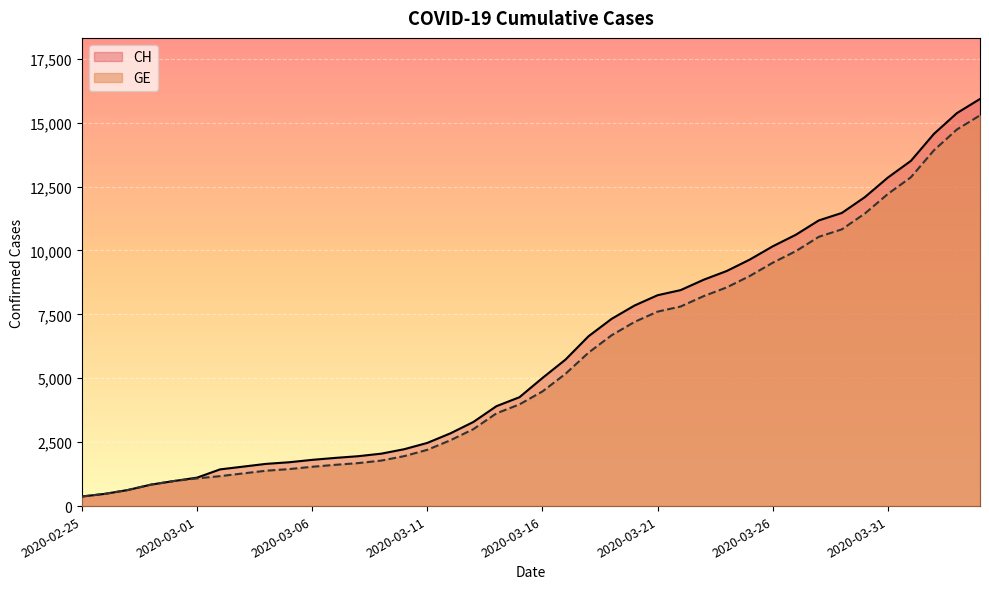

What position from the right is 2020-03-08?

28